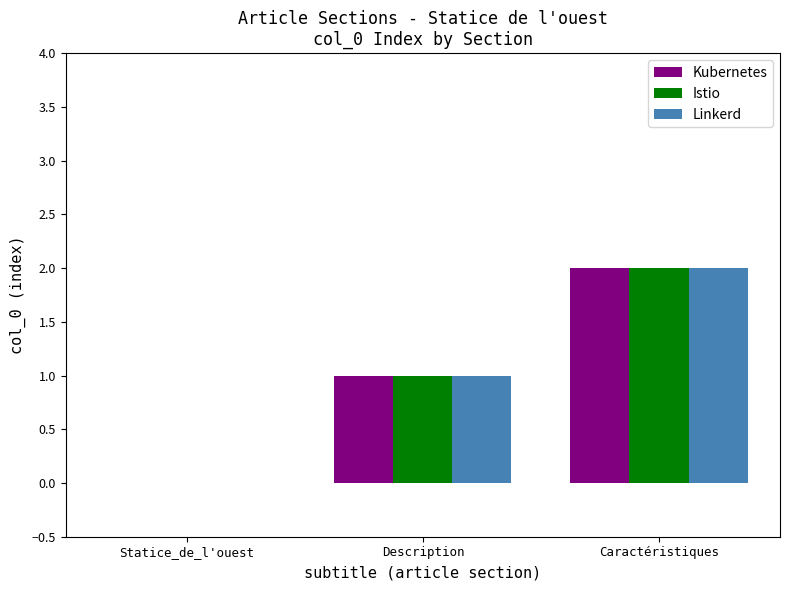

At which category is the sum across all series the highest?

Caractéristiques